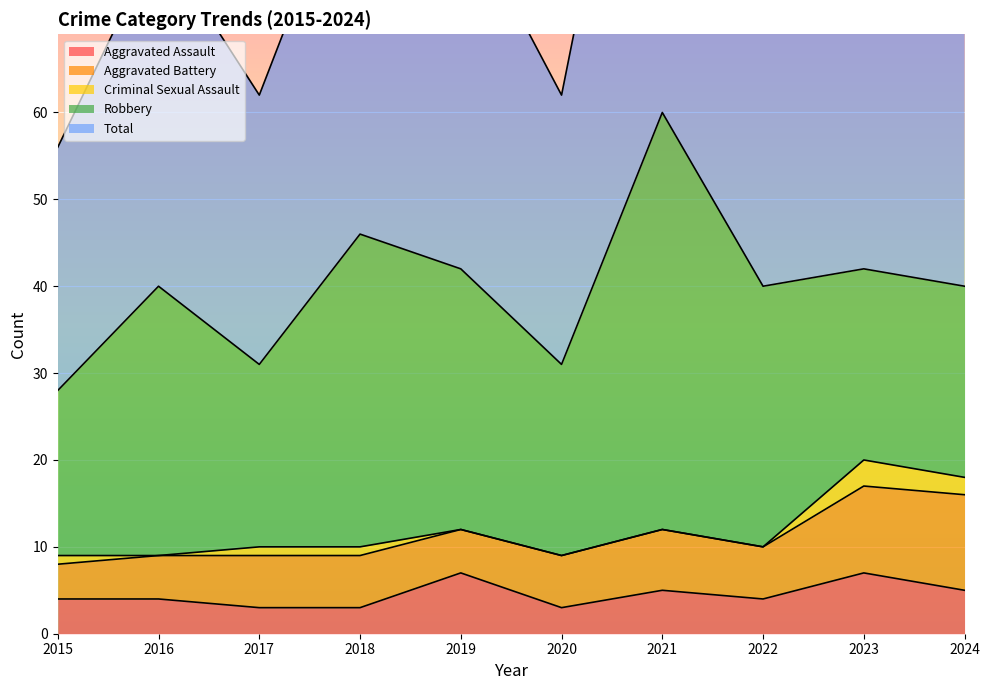

Reading left to right, what are all the values shown in this chart?

Aggravated Assault: 4	4	3	3	7	3	5	4	7	5
Aggravated Battery: 4	5	6	6	5	6	7	6	10	11
Criminal Sexual Assault: 1	0	1	1	0	0	0	0	3	2
Robbery: 19	31	21	36	30	22	48	30	22	22
Total: 28	40	31	46	42	31	60	40	42	41